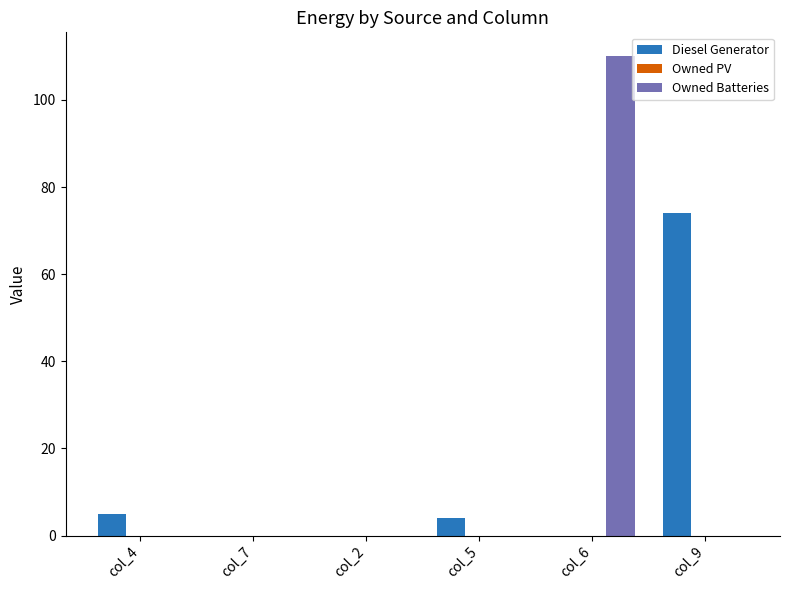

Which series has the largest total across all categories?

Owned Batteries